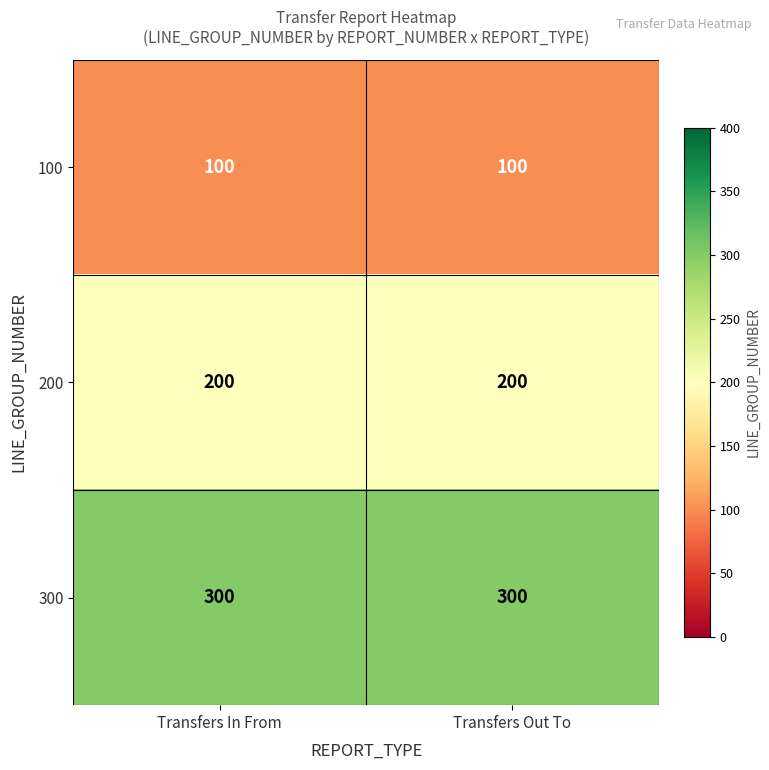

Rank the series at Transfers Out To from lowest to highest value.

100, 200, 300